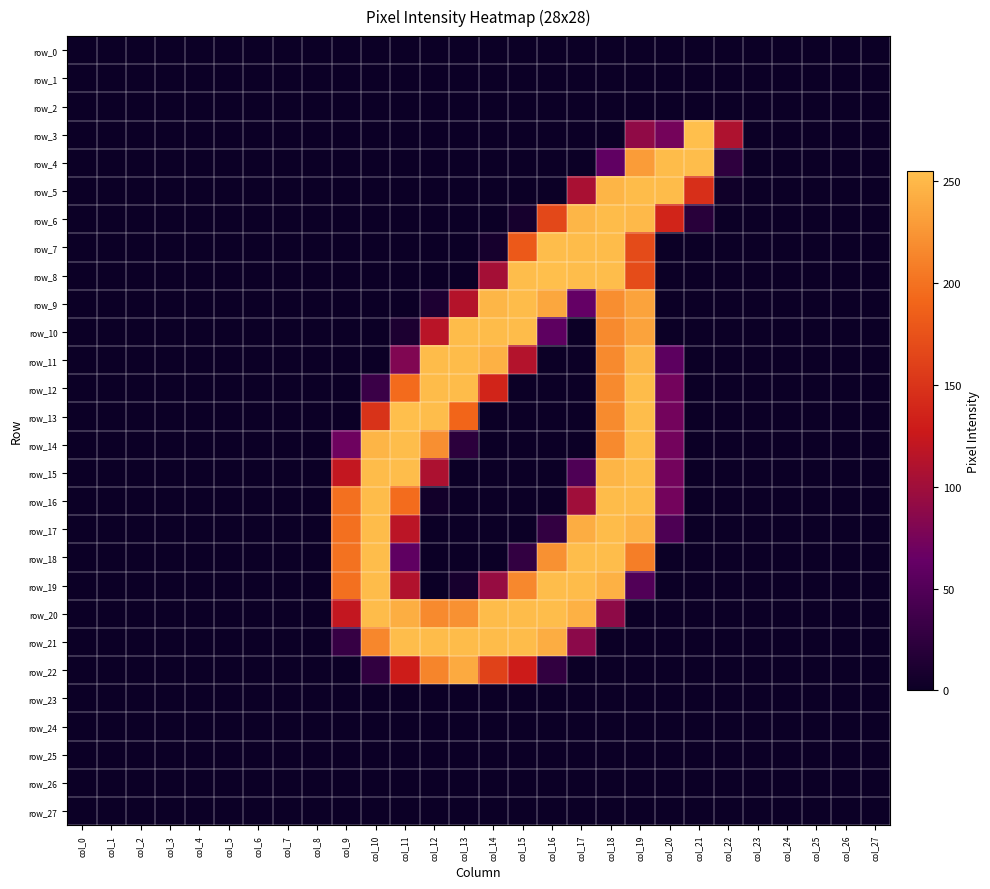

Reading left to right, extract all data points from this chart.

row_0: 0	0	0	0	0	0	0	0	0	0	0	0	0	0	0	0	0	0	0	0	0	0	0	0	0	0	0	0
row_1: 0	0	0	0	0	0	0	0	0	0	0	0	0	0	0	0	0	0	0	0	0	0	0	0	0	0	0	0
row_2: 0	0	0	0	0	0	0	0	0	0	0	0	0	0	0	0	0	0	0	0	0	0	0	0	0	0	0	0
row_3: 0	0	0	0	0	0	0	0	0	0	0	0	0	0	0	0	0	0	0	90	73	255	109	0	0	0	0	0
row_4: 0	0	0	0	0	0	0	0	0	0	0	0	0	0	0	0	0	0	60	230	253	254	24	0	0	0	0	0
row_5: 0	0	0	0	0	0	0	0	0	0	0	0	0	0	0	0	0	106	248	253	253	146	3	0	0	0	0	0
row_6: 0	0	0	0	0	0	0	0	0	0	0	0	0	0	0	7	167	249	253	251	137	20	0	0	0	0	0	0
row_7: 0	0	0	0	0	0	0	0	0	0	0	0	0	0	7	181	254	253	253	169	0	0	0	0	0	0	0	0
row_8: 0	0	0	0	0	0	0	0	0	0	0	0	0	0	103	254	255	254	254	170	0	0	0	0	0	0	0	0
row_9: 0	0	0	0	0	0	0	0	0	0	0	0	12	113	249	253	238	63	220	235	0	0	0	0	0	0	0	0
row_10: 0	0	0	0	0	0	0	0	0	0	0	11	116	253	253	253	58	0	217	235	0	0	0	0	0	0	0	0
row_11: 0	0	0	0	0	0	0	0	0	0	0	80	253	253	245	112	0	0	217	249	57	0	0	0	0	0	0	0
row_12: 0	0	0	0	0	0	0	0	0	0	33	195	253	253	137	0	0	0	217	253	72	0	0	0	0	0	0	0
row_13: 0	0	0	0	0	0	0	0	0	0	149	255	254	191	0	0	0	0	218	254	72	0	0	0	0	0	0	0
row_14: 0	0	0	0	0	0	0	0	0	69	248	254	221	22	0	0	0	0	217	253	72	0	0	0	0	0	0	0
row_15: 0	0	0	0	0	0	0	0	0	122	253	254	108	0	0	0	0	47	248	253	72	0	0	0	0	0	0	0
row_16: 0	0	0	0	0	0	0	0	0	199	253	196	4	0	0	0	0	100	253	253	72	0	0	0	0	0	0	0
row_17: 0	0	0	0	0	0	0	0	0	199	253	117	0	0	0	0	27	242	253	246	46	0	0	0	0	0	0	0
row_18: 0	0	0	0	0	0	0	0	0	200	254	59	0	0	0	27	222	254	254	209	0	0	0	0	0	0	0	0
row_19: 0	0	0	0	0	0	0	0	0	199	253	111	0	8	94	216	254	253	245	49	0	0	0	0	0	0	0	0
row_20: 0	0	0	0	0	0	0	0	0	122	253	243	217	222	253	253	254	245	89	0	0	0	0	0	0	0	0	0
row_21: 0	0	0	0	0	0	0	0	0	30	215	254	253	253	253	253	242	87	0	0	0	0	0	0	0	0	0	0
row_22: 0	0	0	0	0	0	0	0	0	0	26	130	214	240	162	129	26	0	0	0	0	0	0	0	0	0	0	0
row_23: 0	0	0	0	0	0	0	0	0	0	0	0	0	0	0	0	0	0	0	0	0	0	0	0	0	0	0	0
row_24: 0	0	0	0	0	0	0	0	0	0	0	0	0	0	0	0	0	0	0	0	0	0	0	0	0	0	0	0
row_25: 0	0	0	0	0	0	0	0	0	0	0	0	0	0	0	0	0	0	0	0	0	0	0	0	0	0	0	0
row_26: 0	0	0	0	0	0	0	0	0	0	0	0	0	0	0	0	0	0	0	0	0	0	0	0	0	0	0	0
row_27: 0	0	0	0	0	0	0	0	0	0	0	0	0	0	0	0	0	0	0	0	0	0	0	0	0	0	0	0